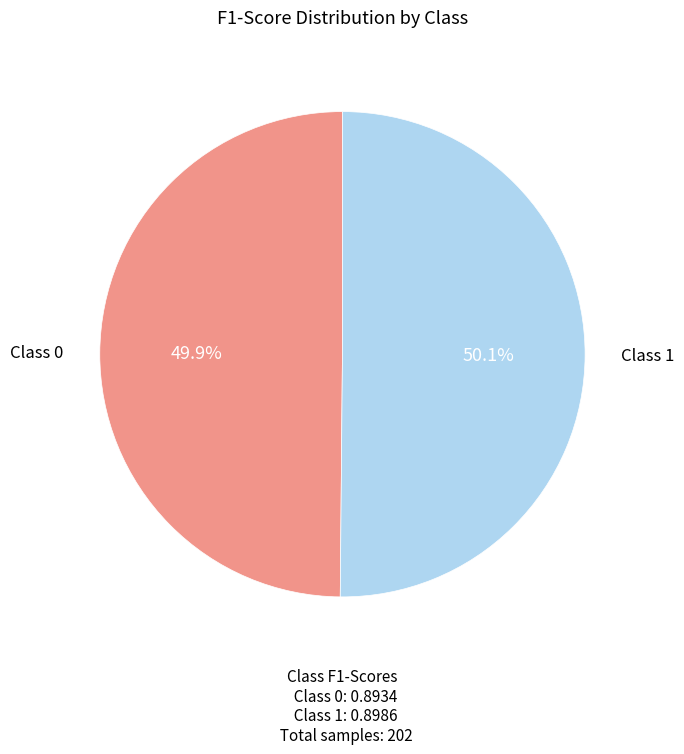

Does any single category account for the majority?

Yes